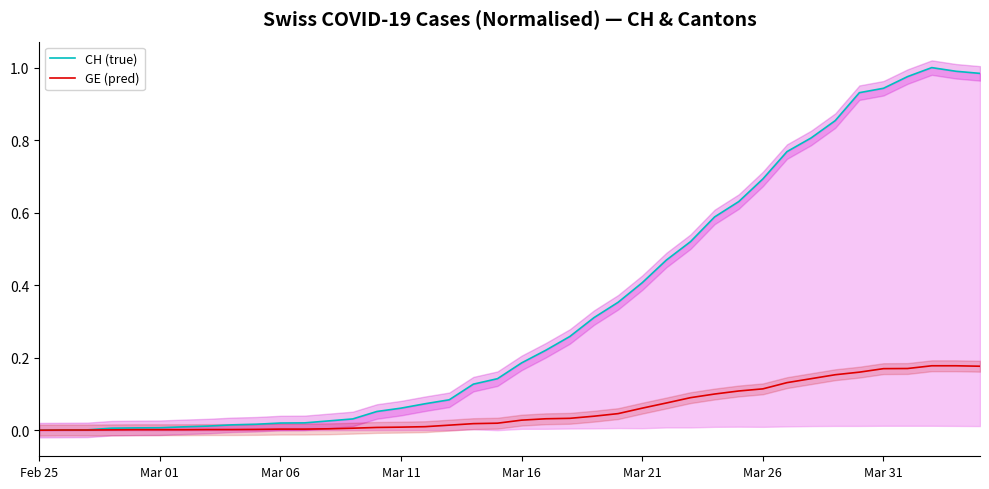

Where is the first local maximum for CH (true)?

37